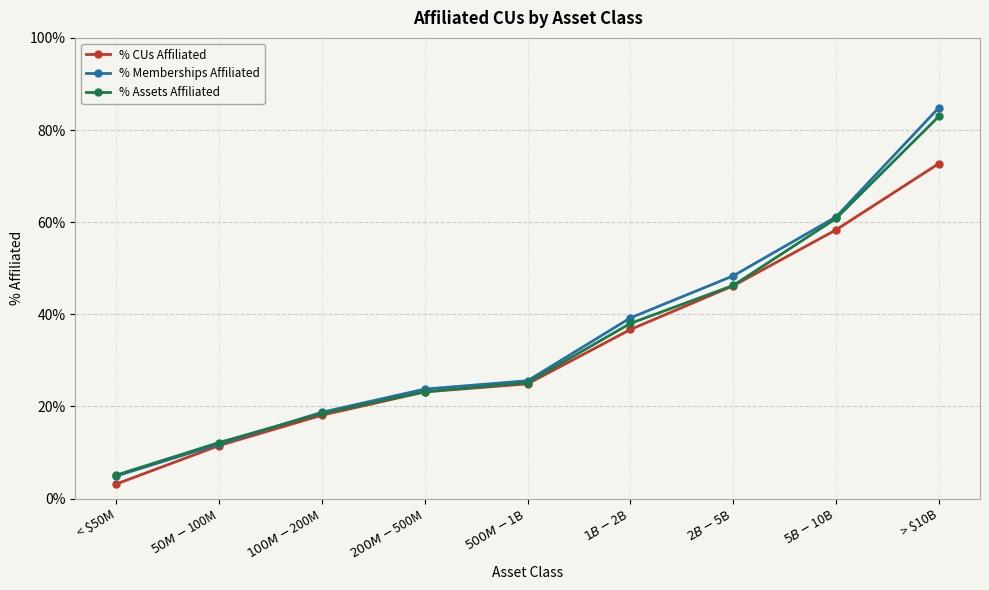

The value of % CUs Affiliated at $2B-$5B is 0.5. True or false?

True